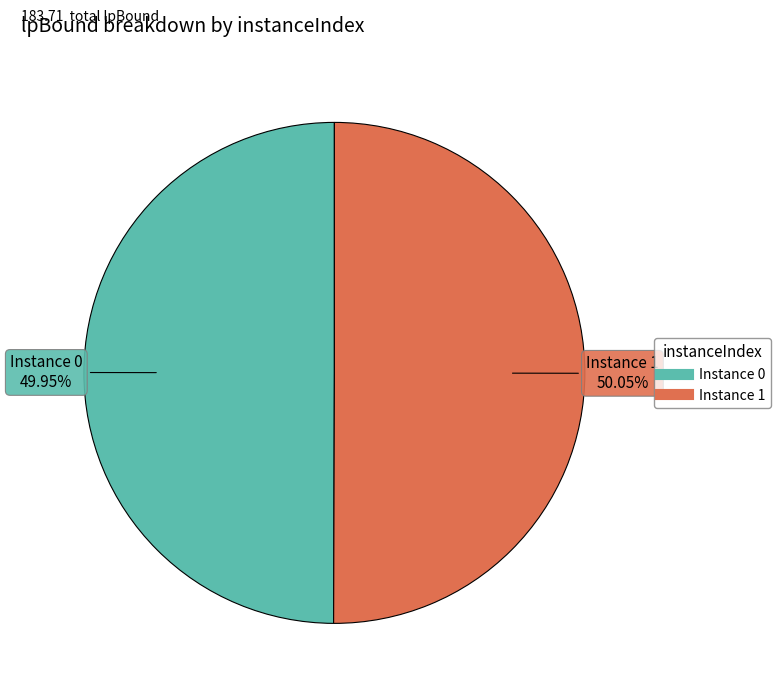

Is there any slice that represents more than half of the pie?

Yes